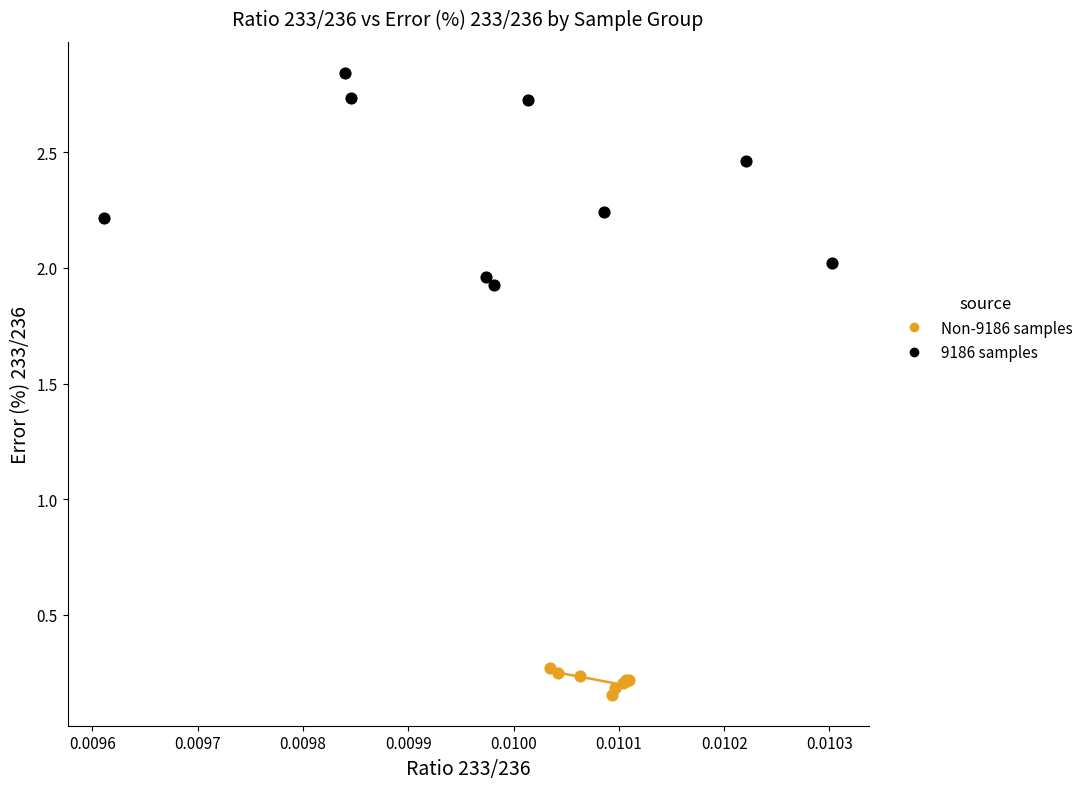

What are all the series names shown in the legend?

Non-9186 samples, 9186 samples